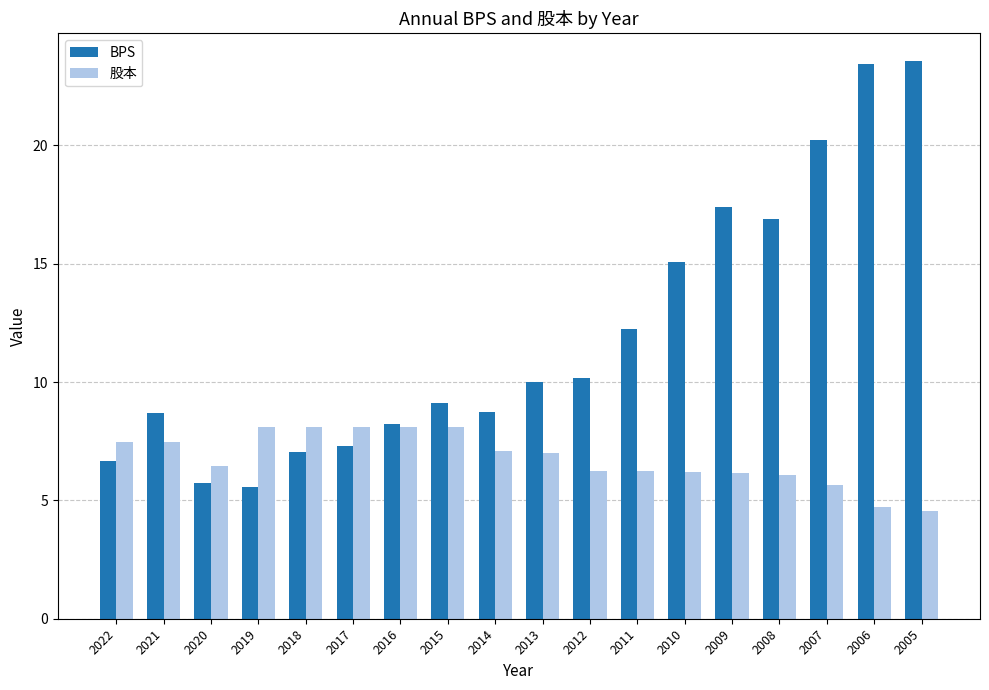

The value of 股本 at 2020 is 2.9. True or false?

False